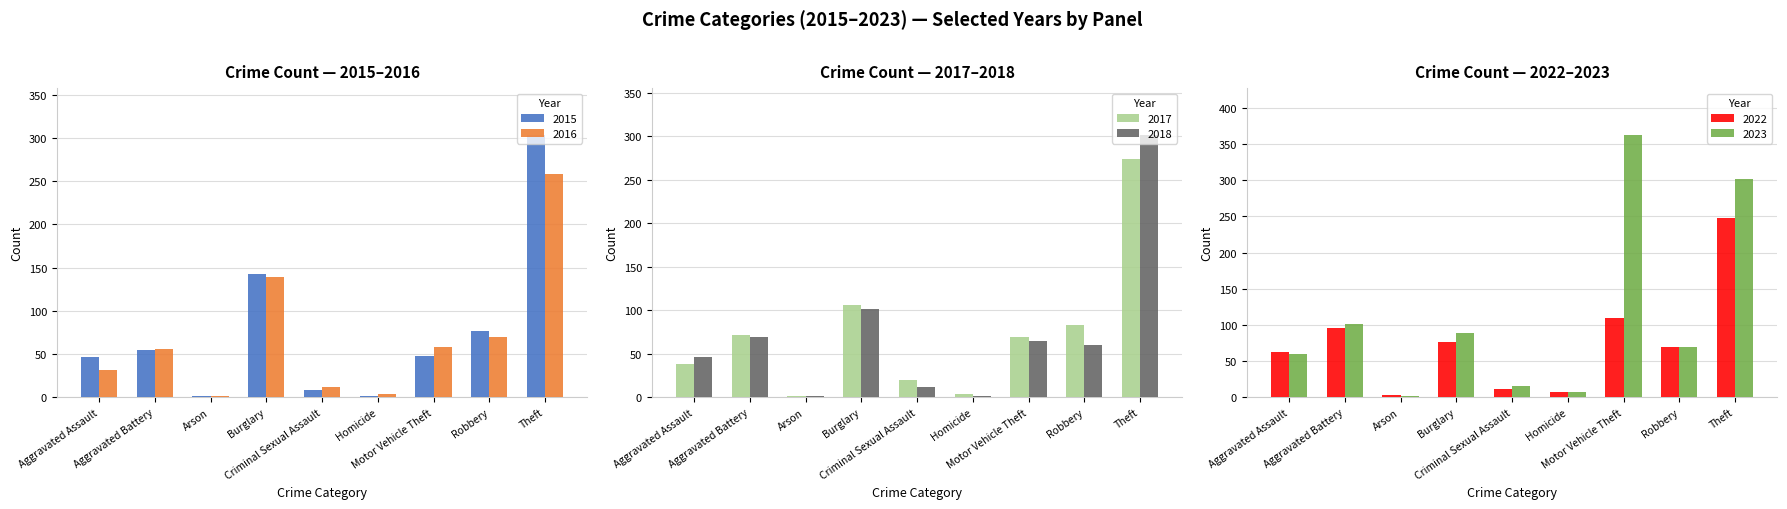

Are the bars horizontal?

No